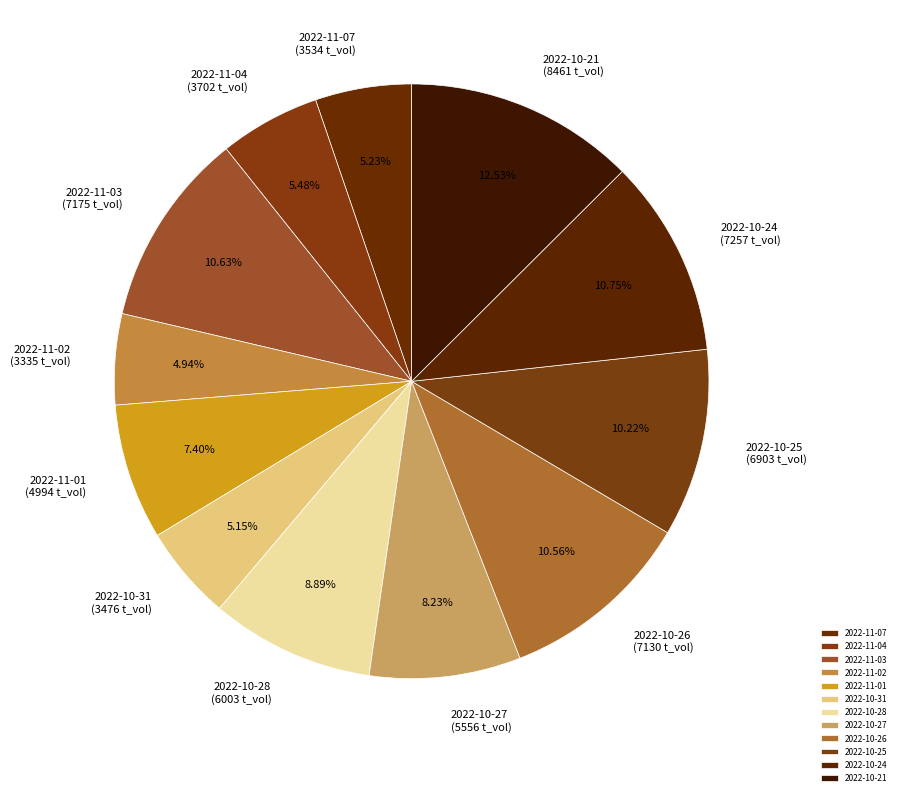

Between 2022-11-01 and 2022-10-28, which is larger?

2022-10-28